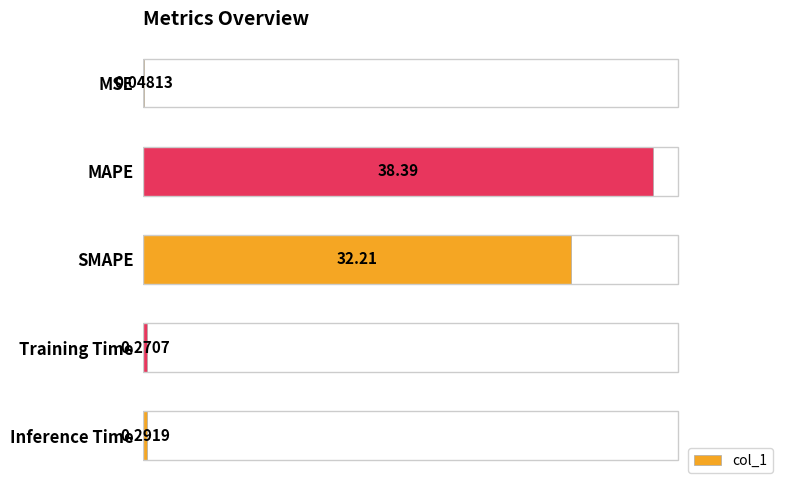

What is the change in value from MAPE to Inference Time?

-38.1